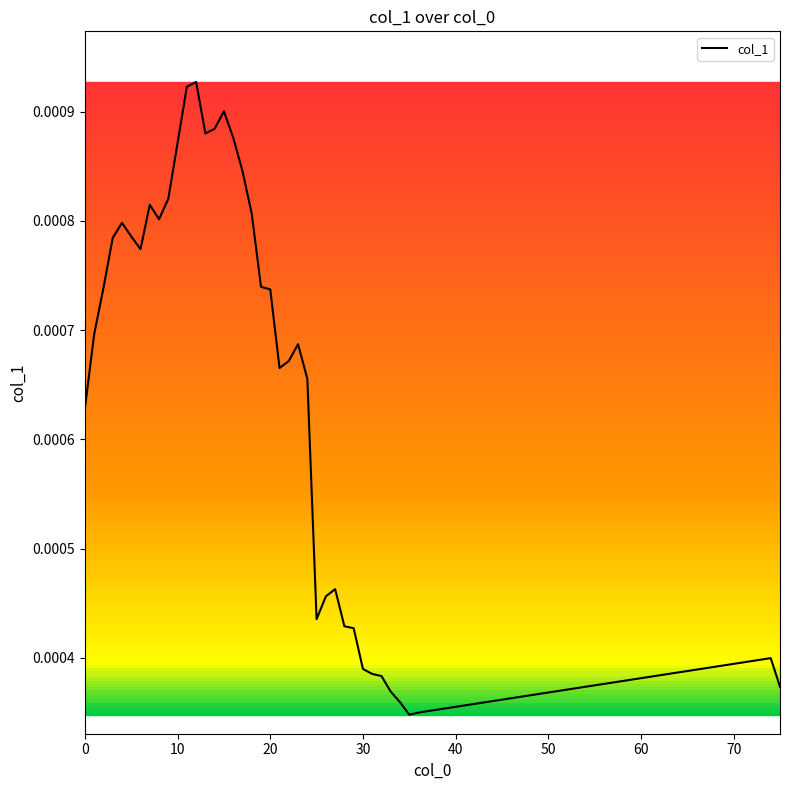

How many lines are shown in the chart?

1